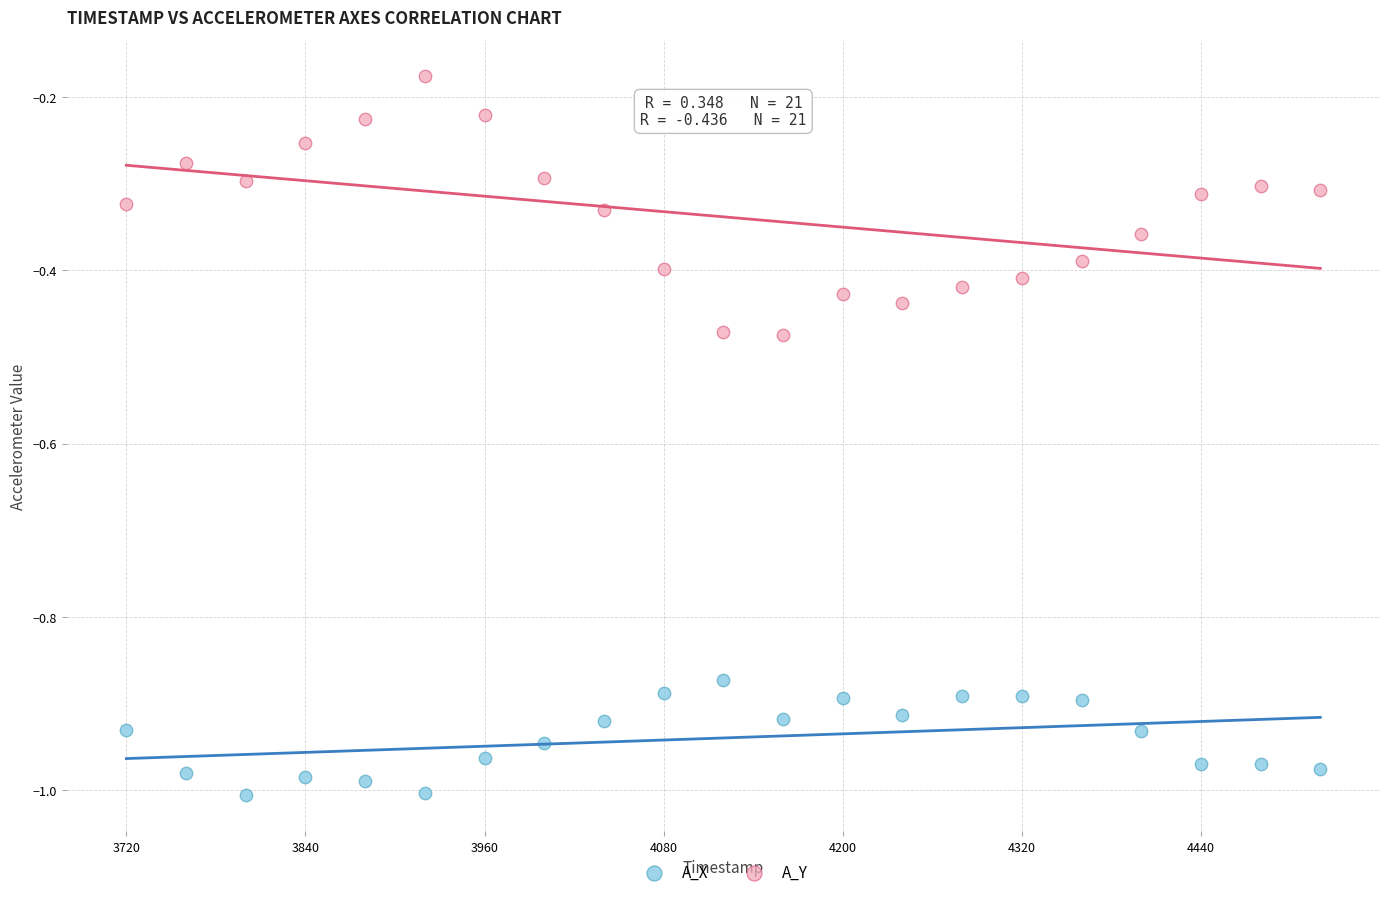

Across all data points, what is the range of Y values (max minus min)?

0.8